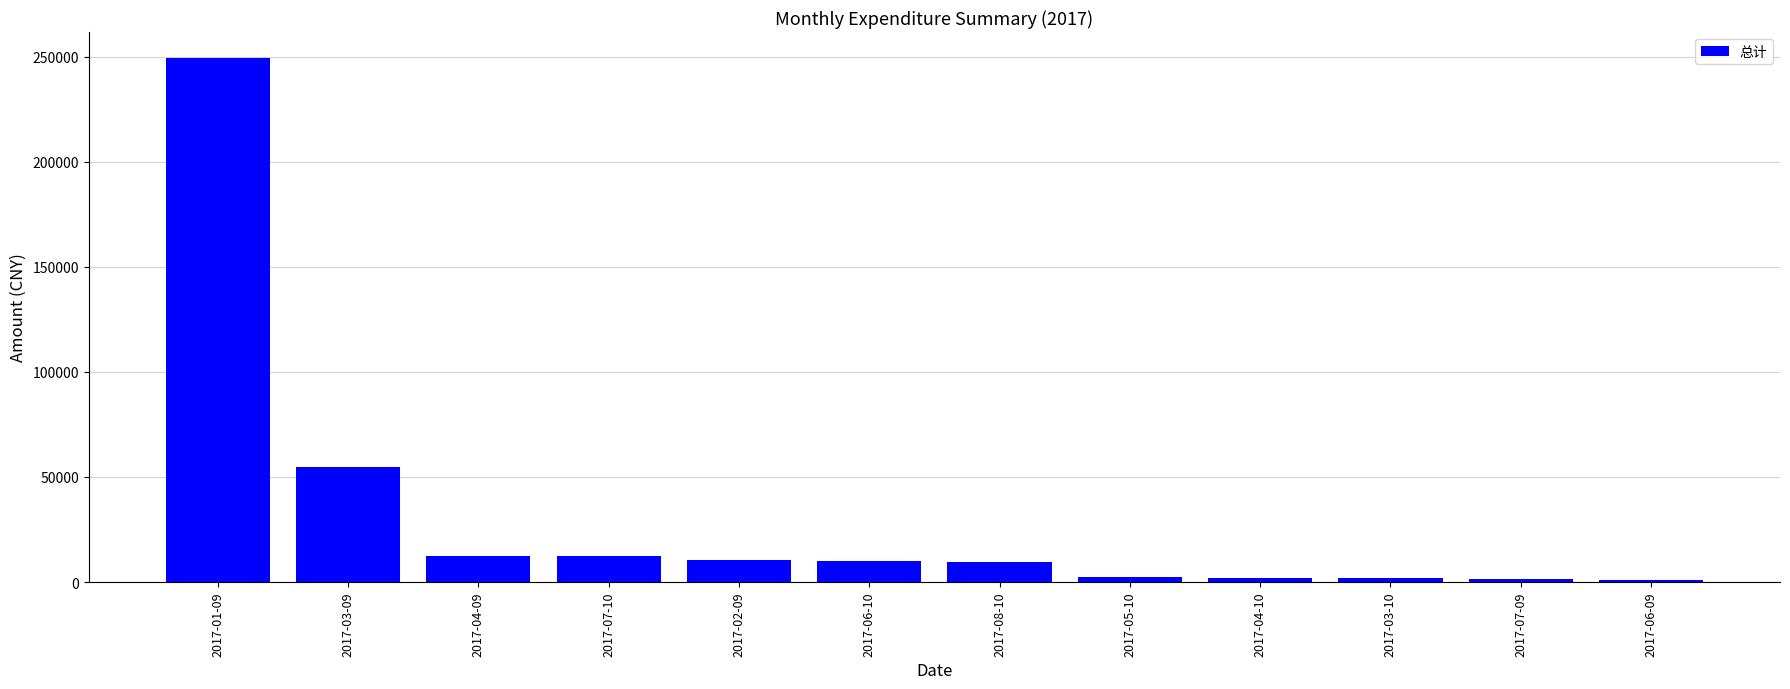

How many data points does each series have?

12